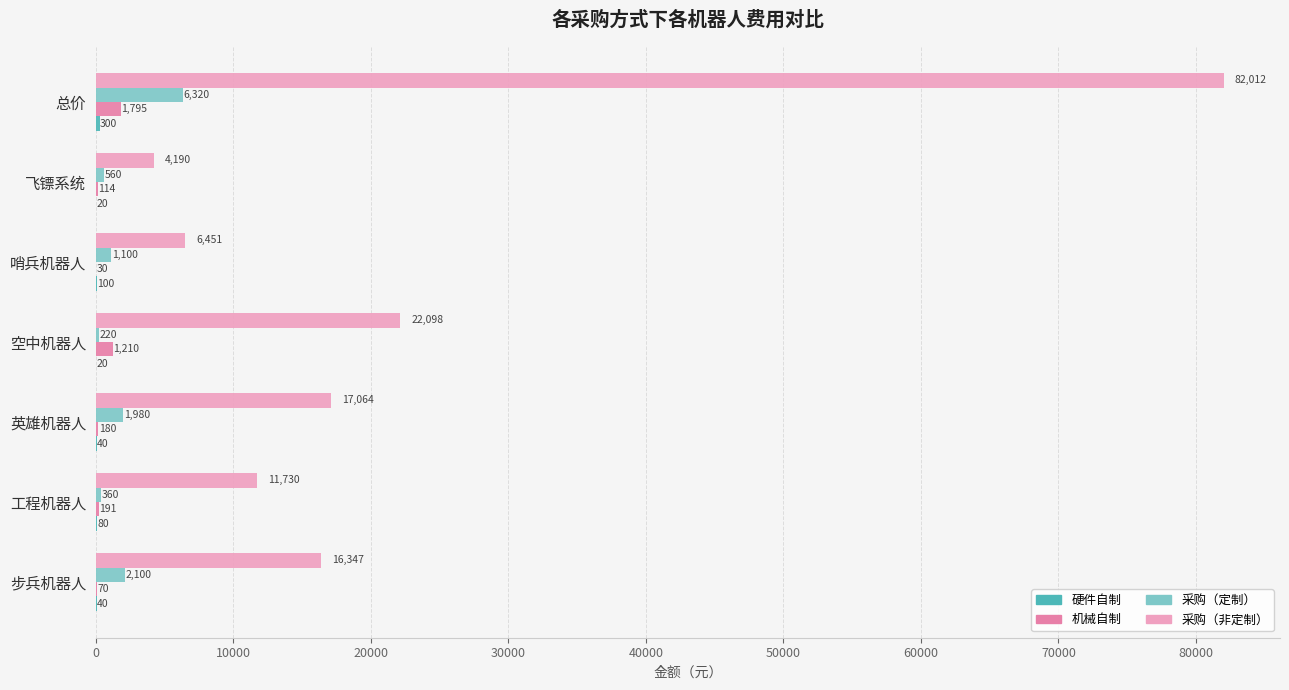

True or false: 机械自制 has a value of 70.0 at 步兵机器人.

True